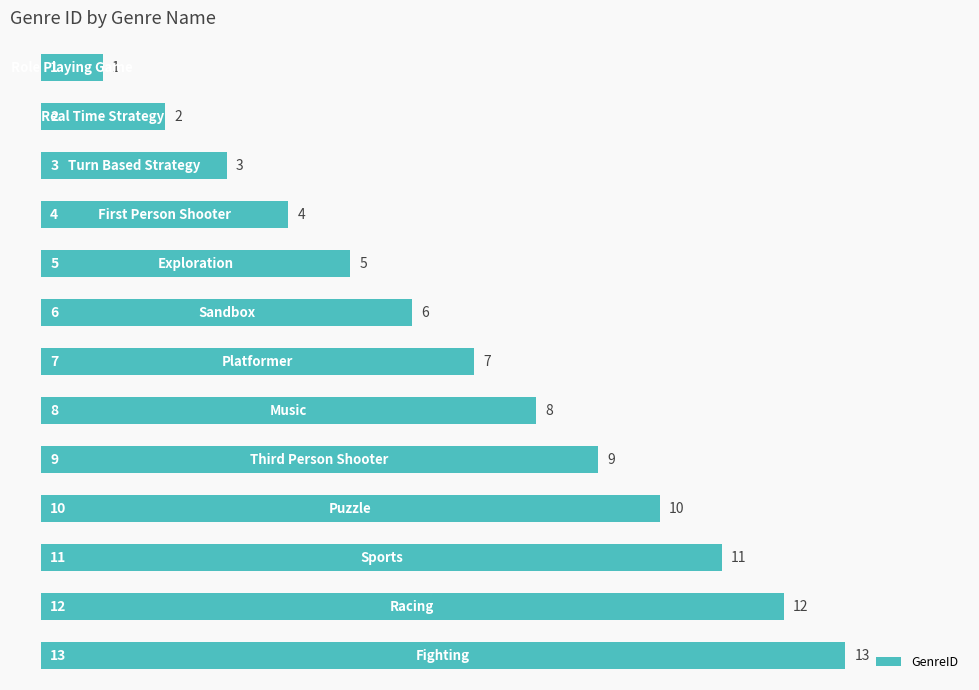

Are the bars grouped side by side (vs. stacked)?

No